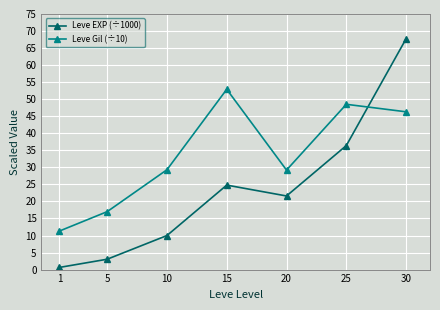

How many categories are shown in the chart?

7